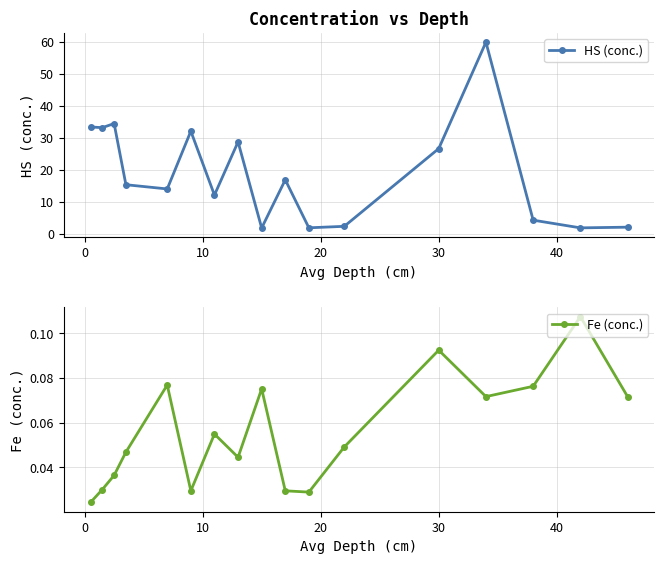

How many interior local peaks does the HS (conc.) series have?

5